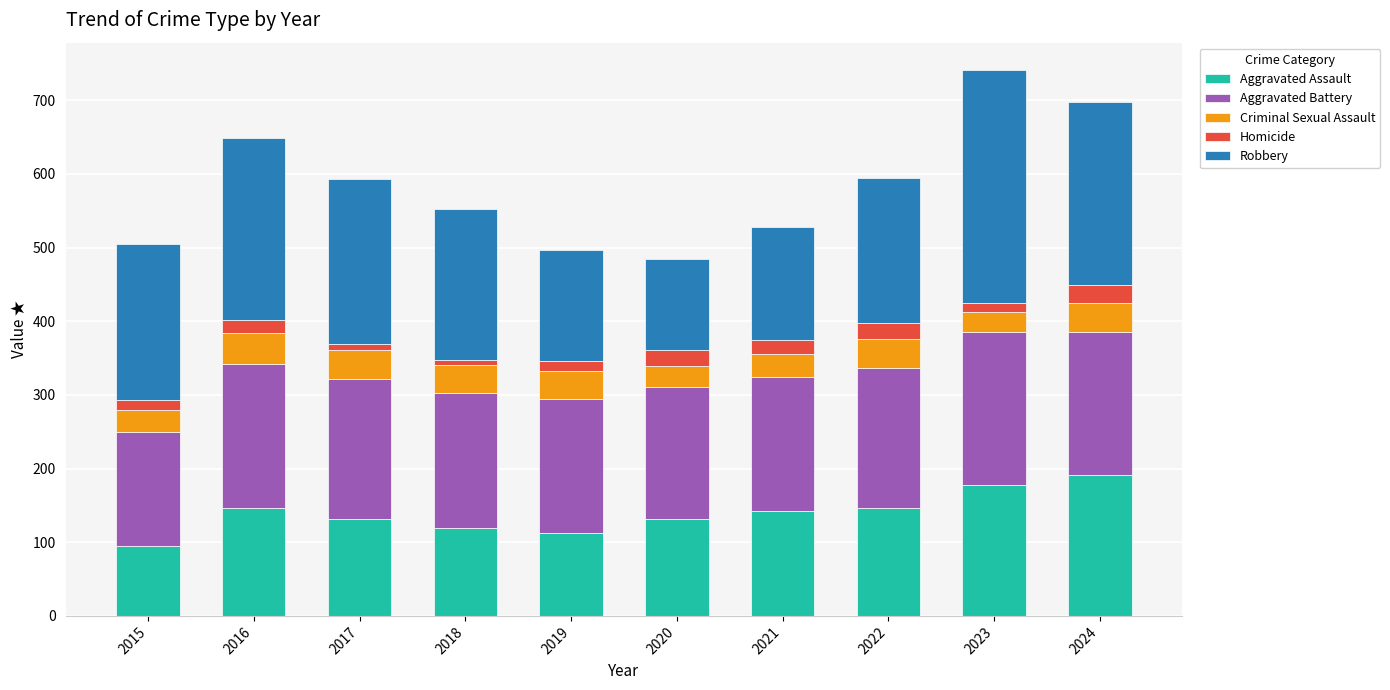

What is the total value across all series at 2020?

485